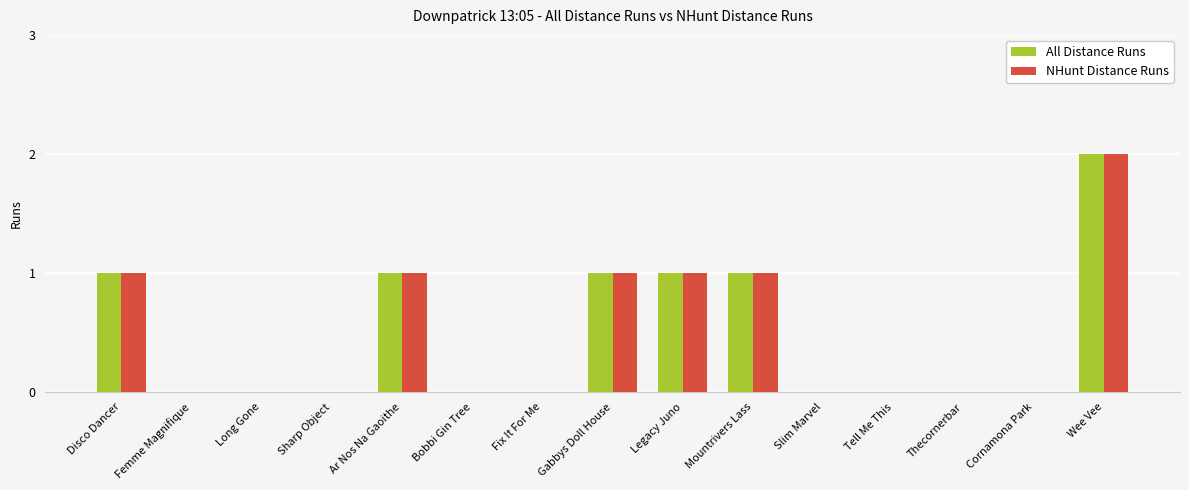

Which category has the highest value in the All Distance Runs series?

Wee Vee